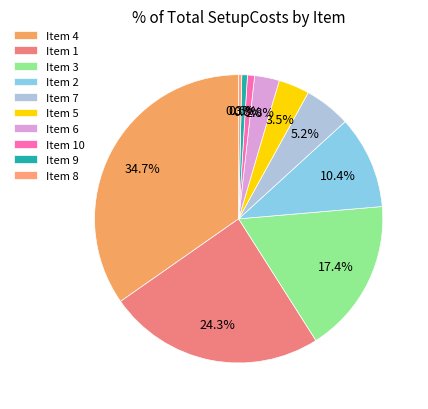

How many segments does this pie chart have?

10